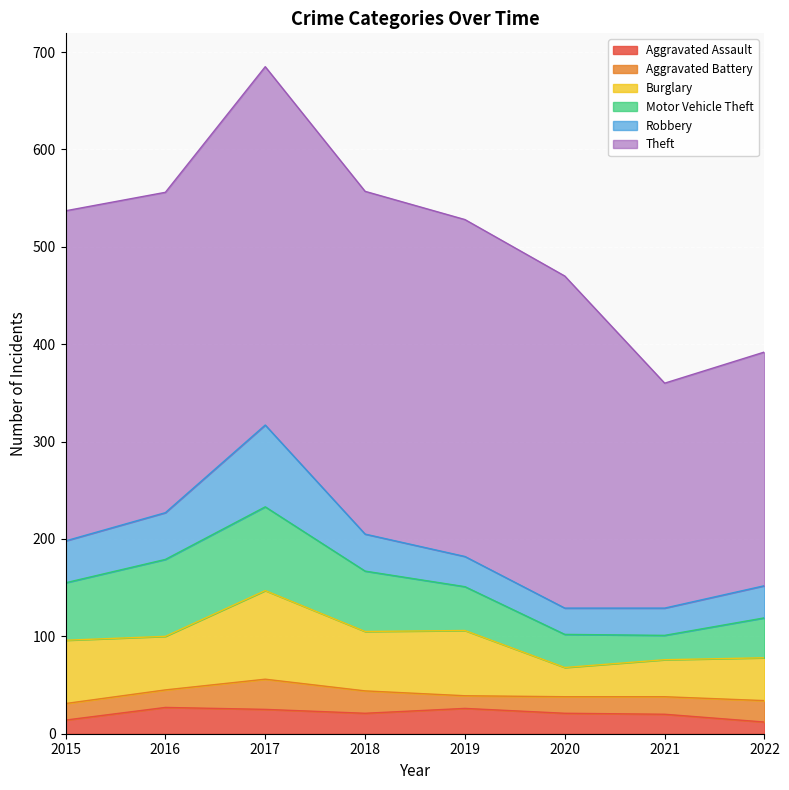

After their last crossing, which series has the higher values: Motor Vehicle Theft or Burglary?

Burglary